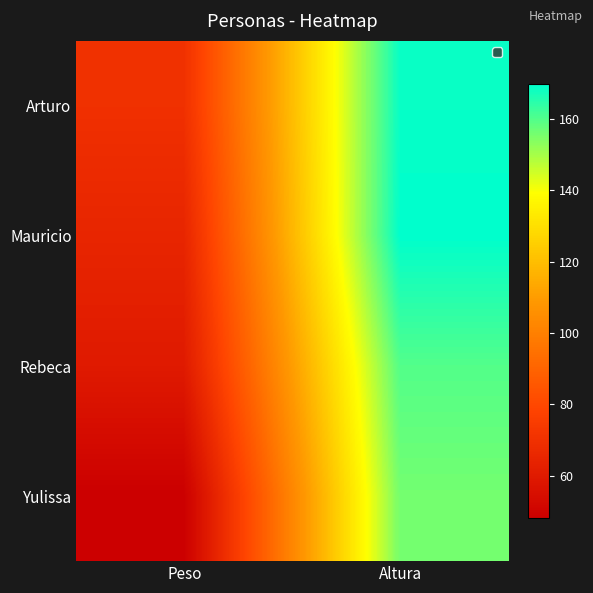

Reading left to right, transcribe all the data shown in this chart.

Arturo: Peso=70	Altura=169
Mauricio: Peso=65	Altura=170
Rebeca: Peso=60	Altura=160
Yulissa: Peso=48	Altura=156